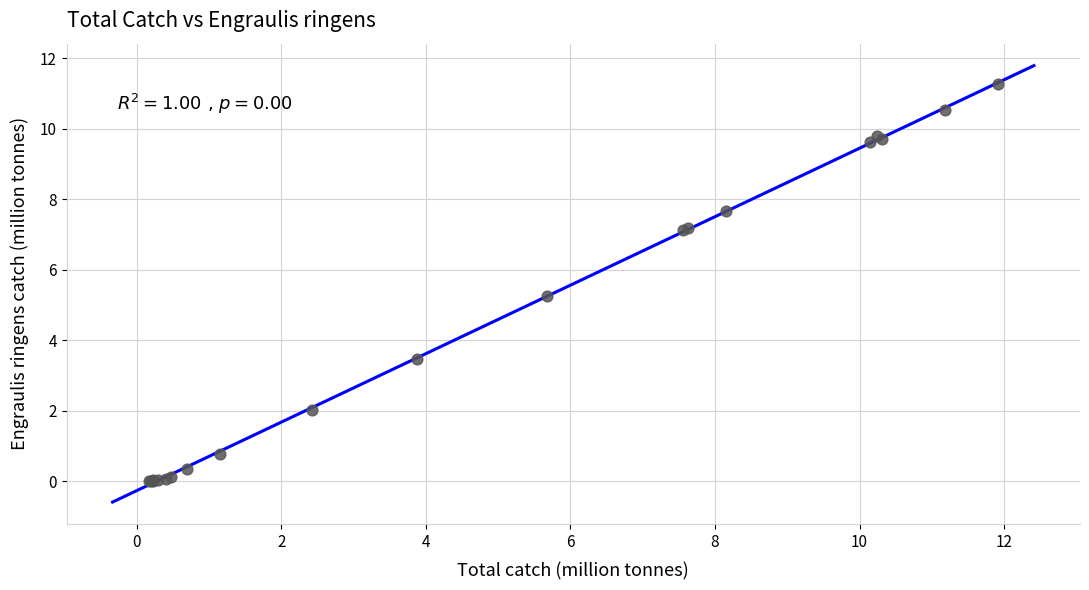

What Y value in the scatter plot is closest to 5?

5.3